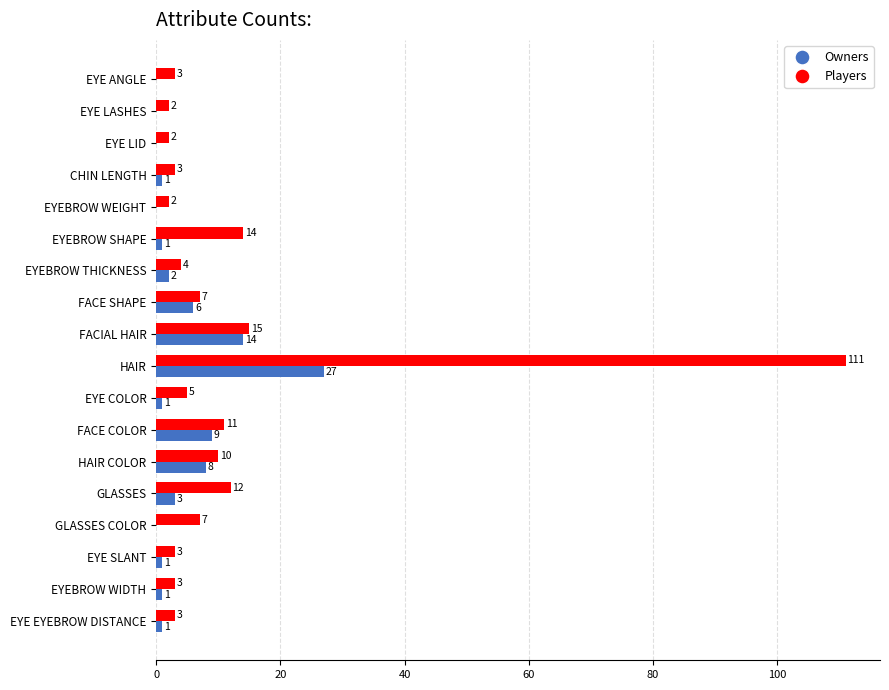

What is the sum of all Players values?

217